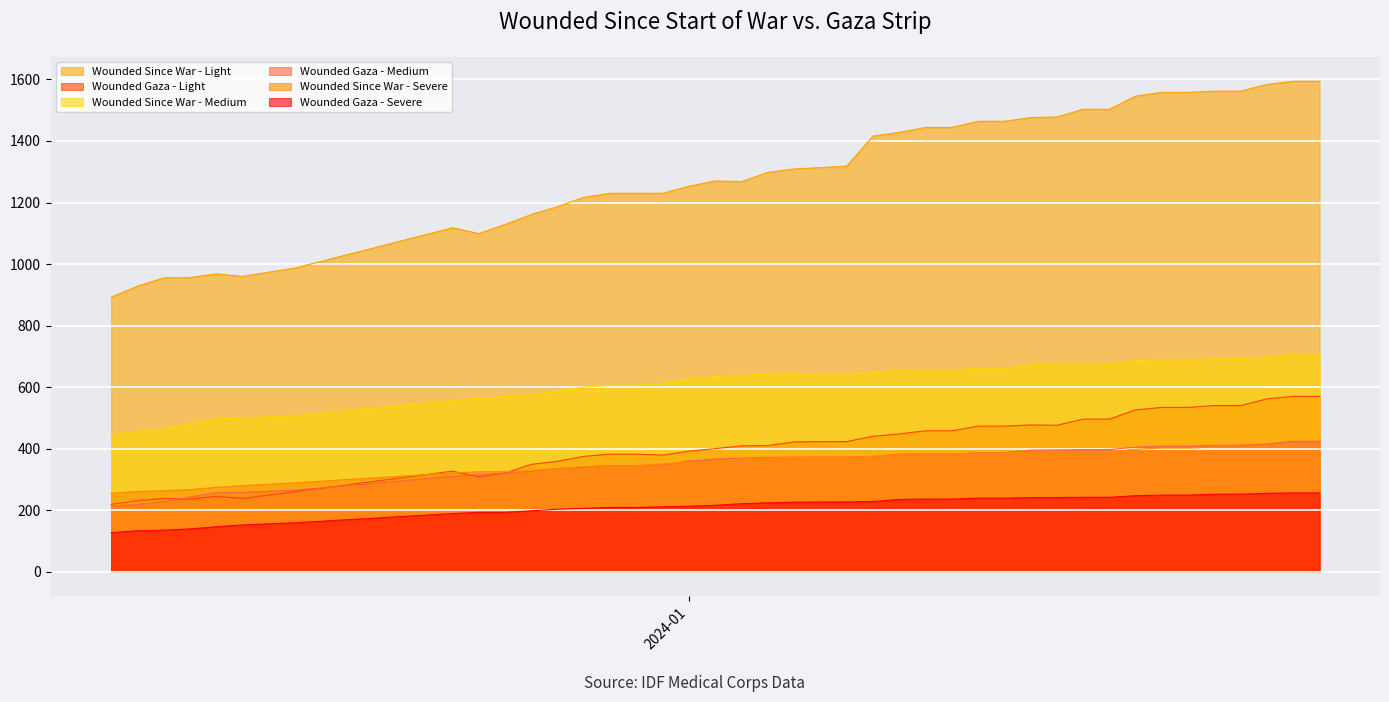

True or false: Wounded Since War - Light has a value of 968 at 2023-12-14.

True